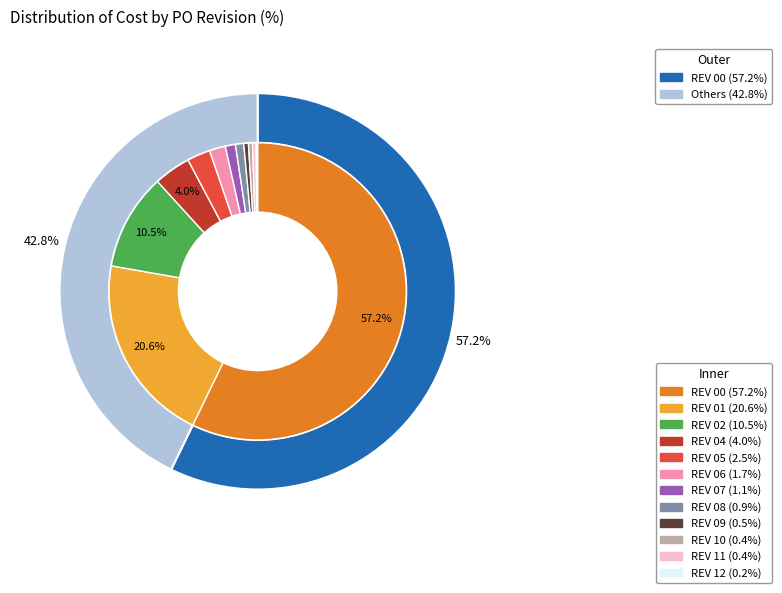

Combined, do REV 00 and REV 04 account for over 50%?

Yes